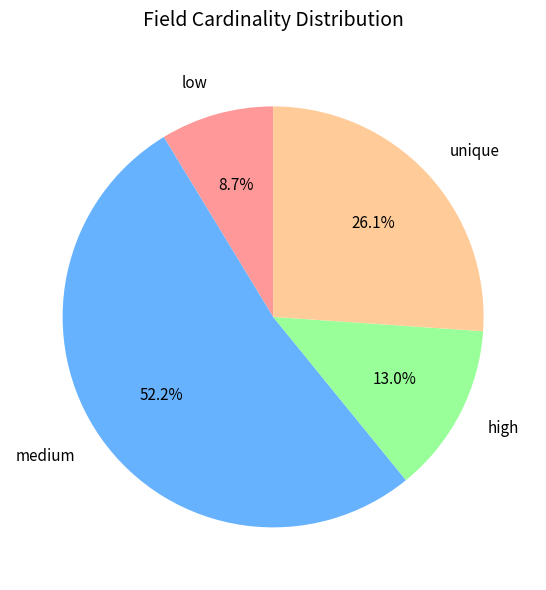

What is the ratio of the value at low to the value at unique?

0.3